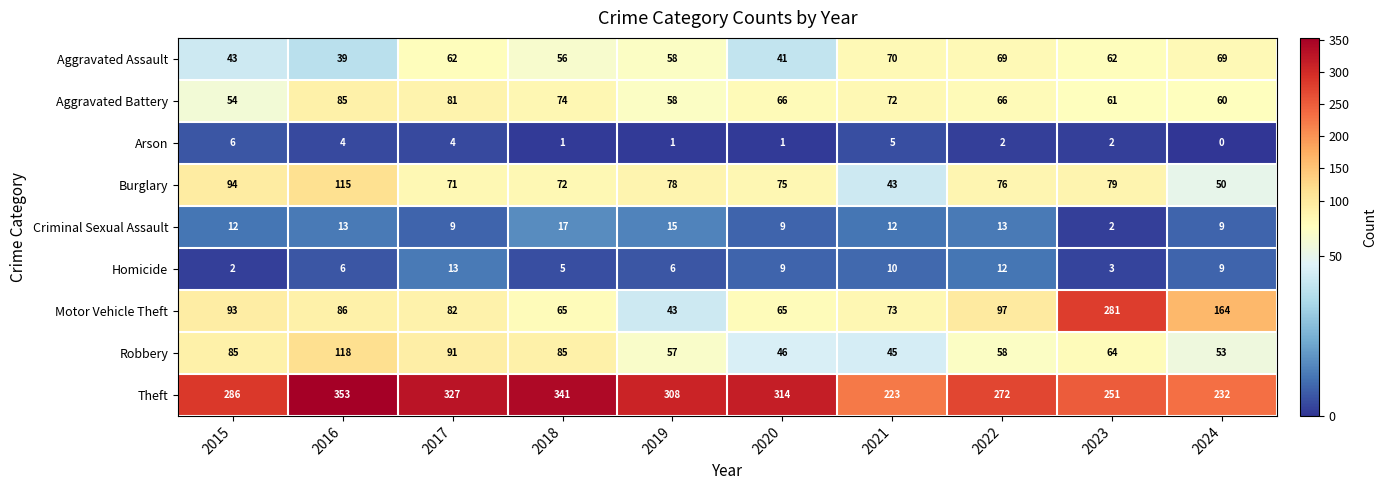

Is the value of Aggravated Assault at 2015 greater than the value of Homicide at 2022?

Yes